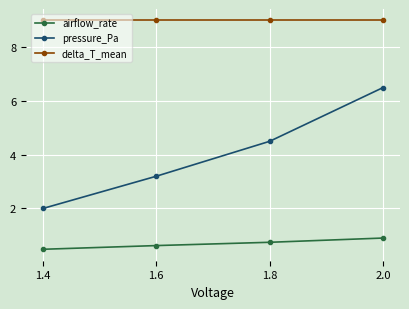

What is the difference between the highest and lowest values at 1.8?

8.3